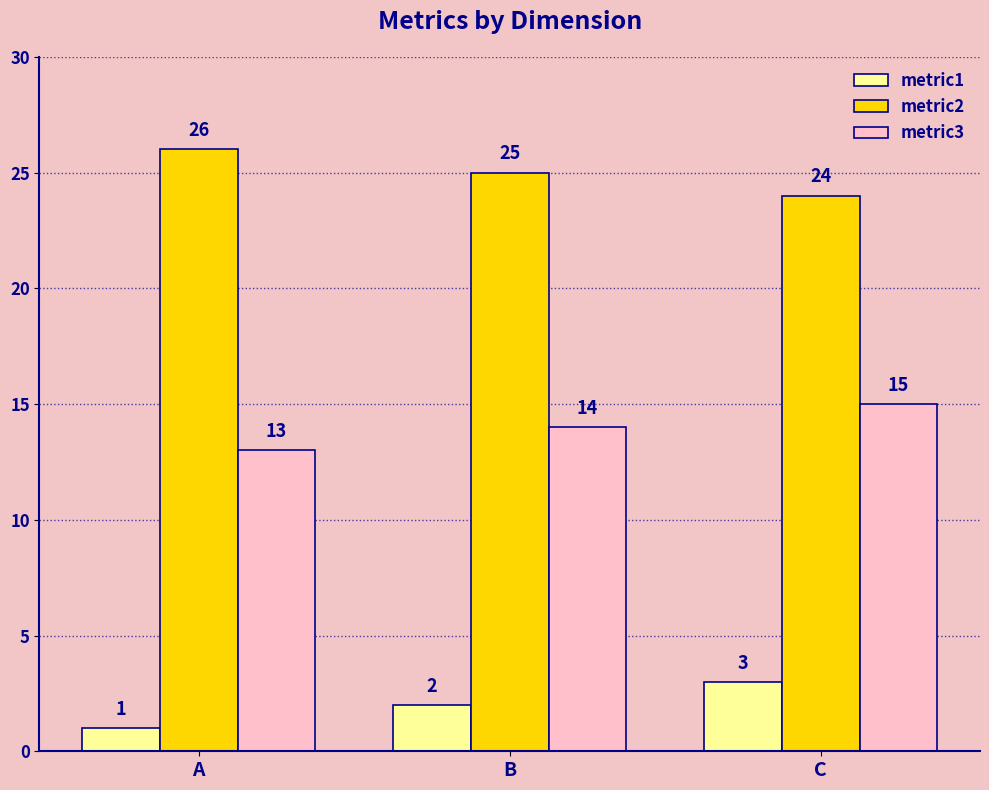

What is the difference between the highest and lowest values at A?

25